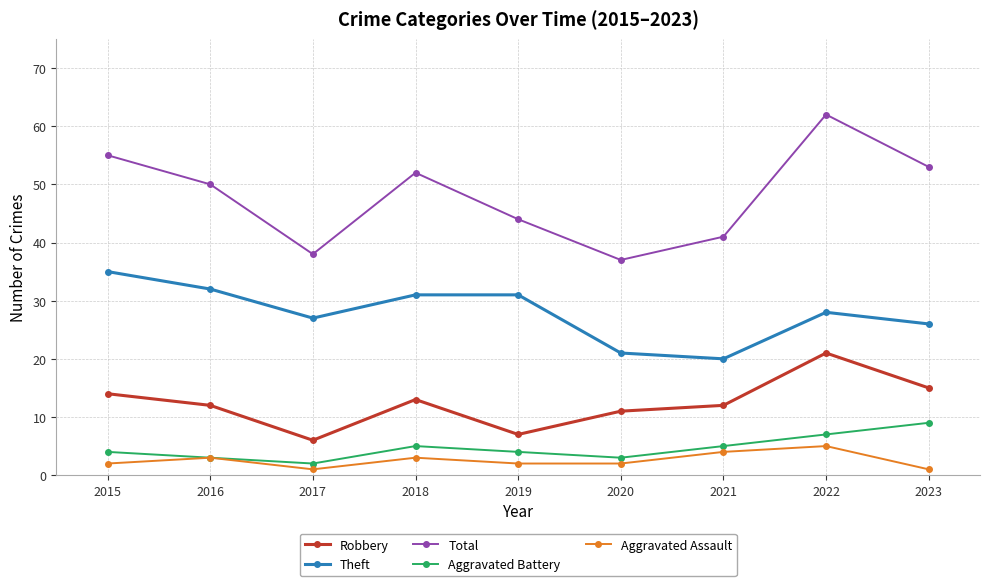

Is it true that Theft equals 23 at 2015?

False